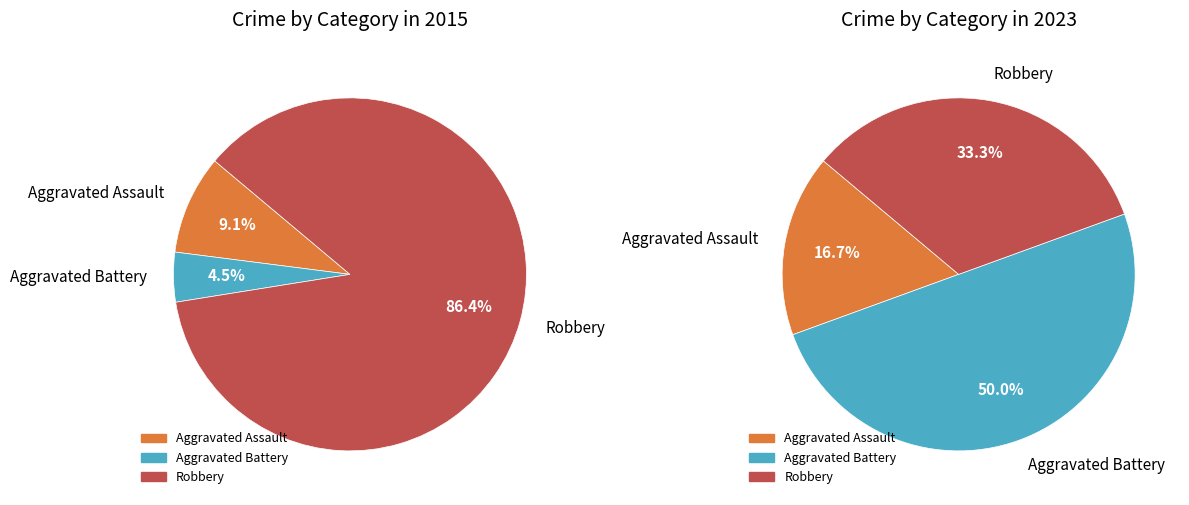

Is it true that Robbery is 99% of the pie?

False